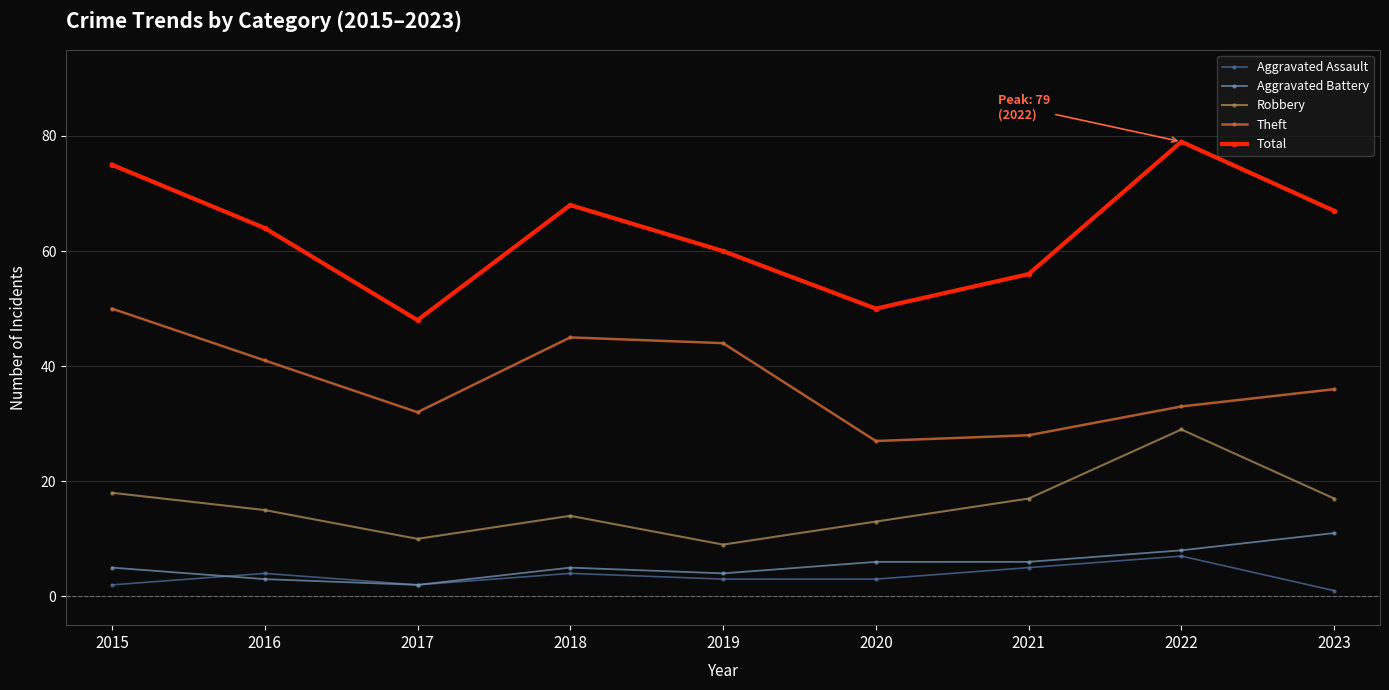

True or false: Aggravated Battery and Robbery intersect in this chart.

False